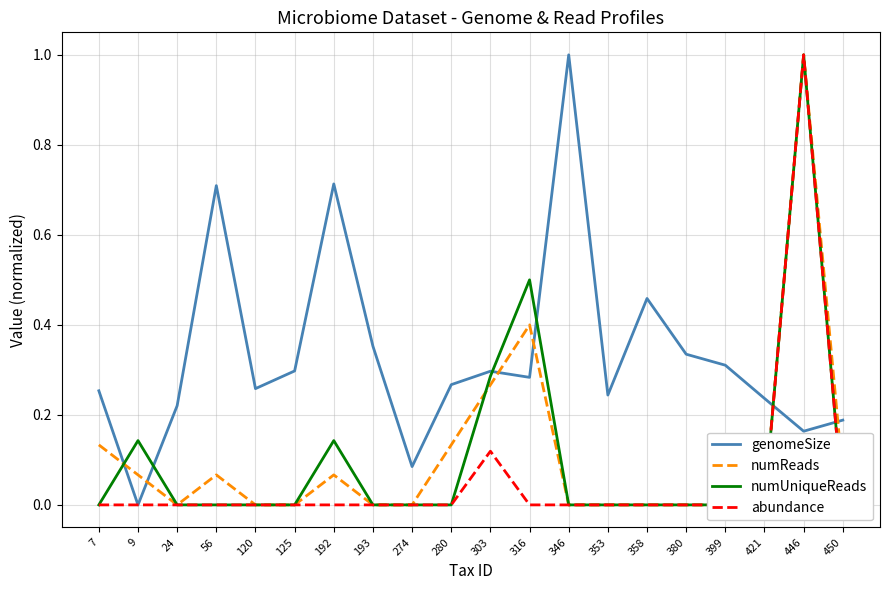

What are all the series names shown in the legend?

genomeSize, numReads, numUniqueReads, abundance